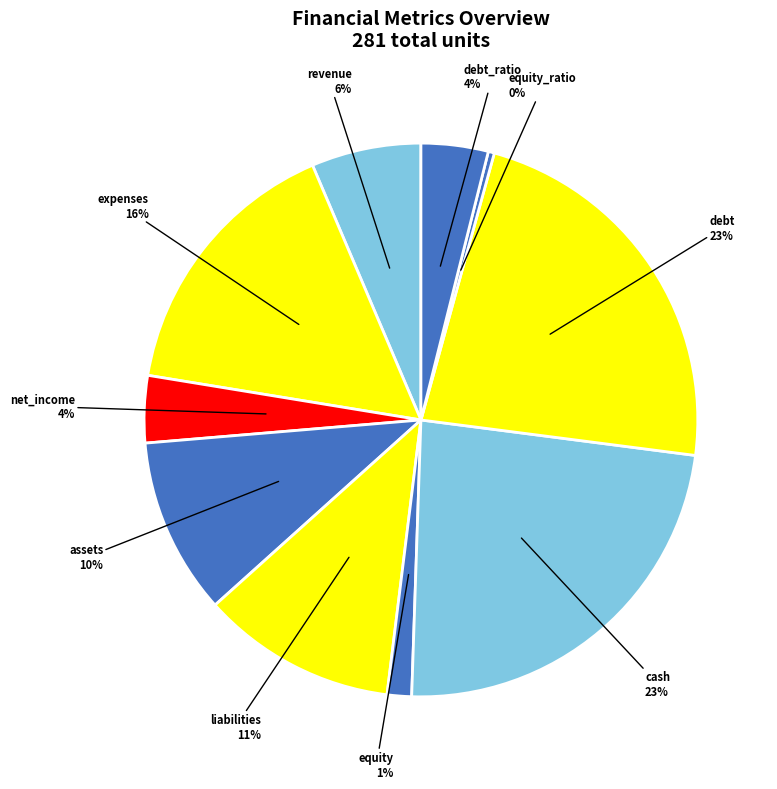

How many segments does this pie chart have?

10